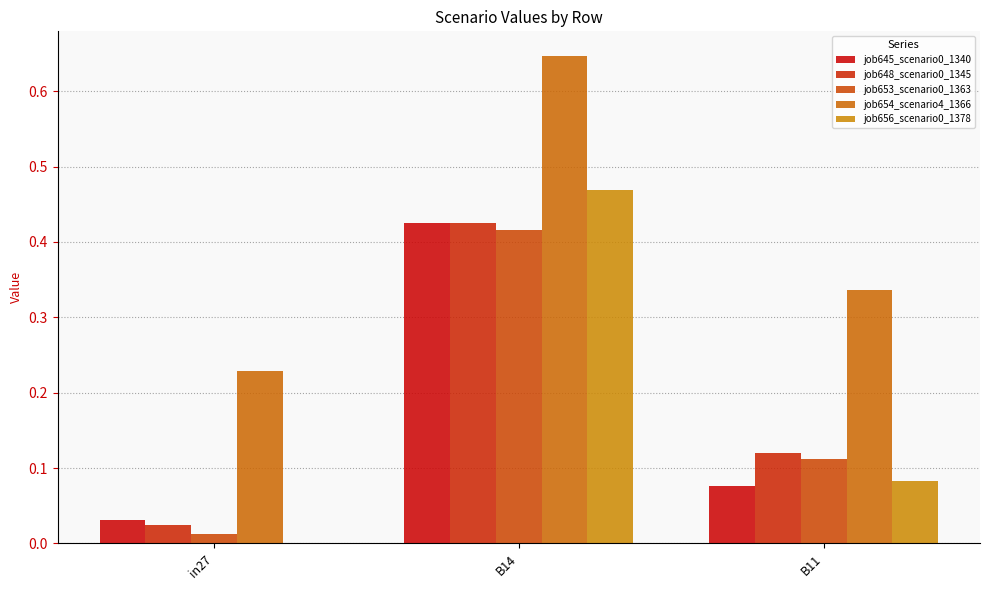

What is the spread (max minus min) of values at in27?

0.2